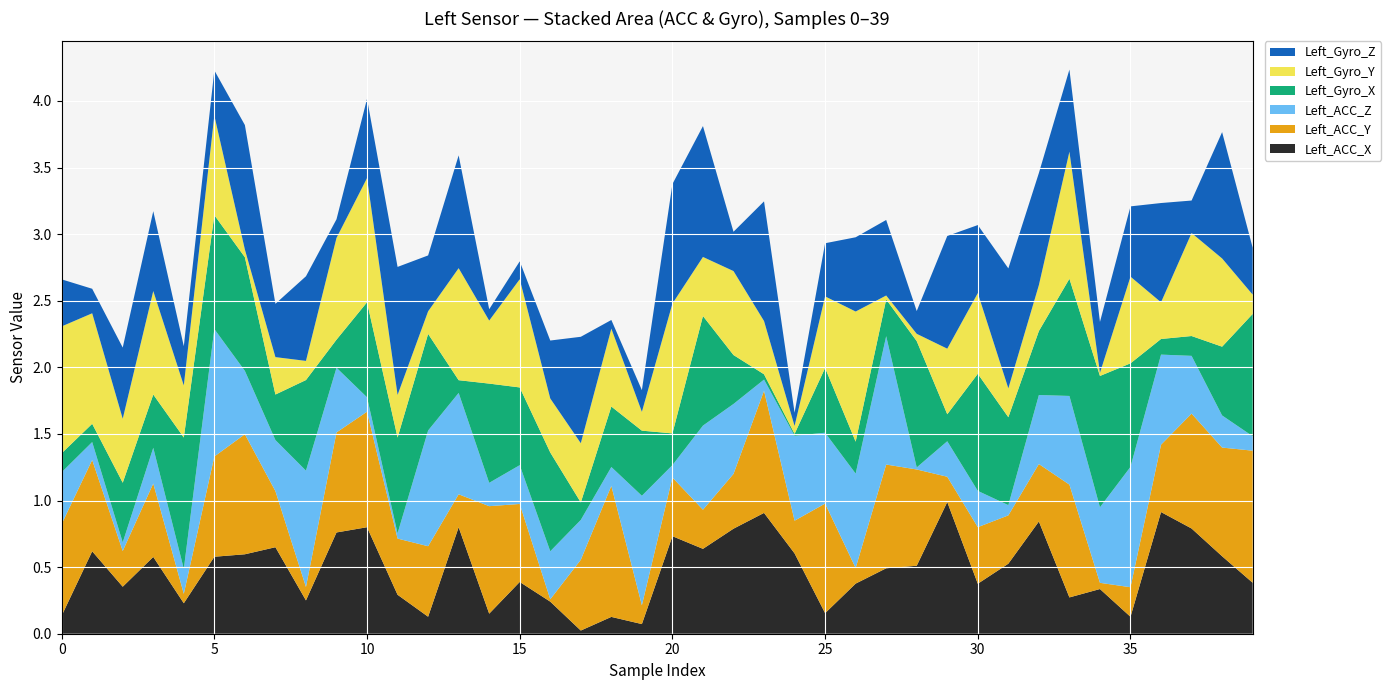

Reading left to right, what are all the values shown in this chart?

Left_ACC_X: 0=0.1	1=0.6	2=0.4	3=0.6	4=0.2	5=0.6	6=0.6	7=0.6	8=0.3	9=0.8	10=0.8	11=0.3	12=0.1	13=0.8	14=0.2	15=0.4	16=0.2	17=0.0	18=0.1	19=0.1	20=0.7	21=0.6	22=0.8	23=0.9	24=0.6	25=0.2	26=0.4	27=0.5	28=0.5	29=1.0	30=0.4	31=0.5	32=0.8	33=0.3	34=0.3	35=0.1	36=0.9	37=0.8	38=0.6	39=0.4
Left_ACC_Y: 0=0.7	1=0.7	2=0.3	3=0.6	4=0.1	5=0.8	6=0.9	7=0.4	8=0.1	9=0.8	10=0.9	11=0.4	12=0.5	13=0.2	14=0.8	15=0.6	16=0.0	17=0.5	18=1.0	19=0.1	20=0.4	21=0.3	22=0.4	23=0.9	24=0.2	25=0.8	26=0.1	27=0.8	28=0.7	29=0.2	30=0.4	31=0.4	32=0.4	33=0.8	34=0.0	35=0.2	36=0.5	37=0.9	38=0.8	39=1.0
Left_ACC_Z: 0=0.4	1=0.1	2=0.1	3=0.3	4=0.2	5=1.0	6=0.5	7=0.4	8=0.9	9=0.5	10=0.1	11=0.0	12=0.9	13=0.8	14=0.2	15=0.3	16=0.4	17=0.3	18=0.1	19=0.8	20=0.1	21=0.6	22=0.5	23=0.1	24=0.6	25=0.5	26=0.7	27=1.0	28=0.0	29=0.3	30=0.3	31=0.1	32=0.5	33=0.7	34=0.6	35=0.9	36=0.7	37=0.4	38=0.2	39=0.1
Left_Gyro_X: 0=0.1	1=0.1	2=0.4	3=0.4	4=1.0	5=0.9	6=0.9	7=0.3	8=0.7	9=0.2	10=0.7	11=0.7	12=0.7	13=0.1	14=0.7	15=0.6	16=0.7	17=0.1	18=0.5	19=0.5	20=0.2	21=0.8	22=0.4	23=0.0	24=0.0	25=0.5	26=0.2	27=0.3	28=0.9	29=0.2	30=0.9	31=0.7	32=0.5	33=0.9	34=1.0	35=0.8	36=0.1	37=0.1	38=0.5	39=0.9
Left_Gyro_Y: 0=1.0	1=0.8	2=0.5	3=0.8	4=0.4	5=0.7	6=0.1	7=0.3	8=0.1	9=0.8	10=0.9	11=0.3	12=0.2	13=0.8	14=0.5	15=0.8	16=0.4	17=0.4	18=0.6	19=0.1	20=1.0	21=0.4	22=0.6	23=0.4	24=0.1	25=0.5	26=1.0	27=0.0	28=0.1	29=0.5	30=0.6	31=0.2	32=0.3	33=1.0	34=0.0	35=0.7	36=0.3	37=0.8	38=0.7	39=0.1
Left_Gyro_Z: 0=0.4	1=0.2	2=0.5	3=0.6	4=0.3	5=0.3	6=0.9	7=0.4	8=0.6	9=0.1	10=0.6	11=1.0	12=0.4	13=0.8	14=0.1	15=0.1	16=0.4	17=0.8	18=0.1	19=0.2	20=0.9	21=1.0	22=0.3	23=0.9	24=0.1	25=0.4	26=0.6	27=0.6	28=0.2	29=0.8	30=0.5	31=0.9	32=0.8	33=0.6	34=0.4	35=0.5	36=0.7	37=0.2	38=0.9	39=0.4